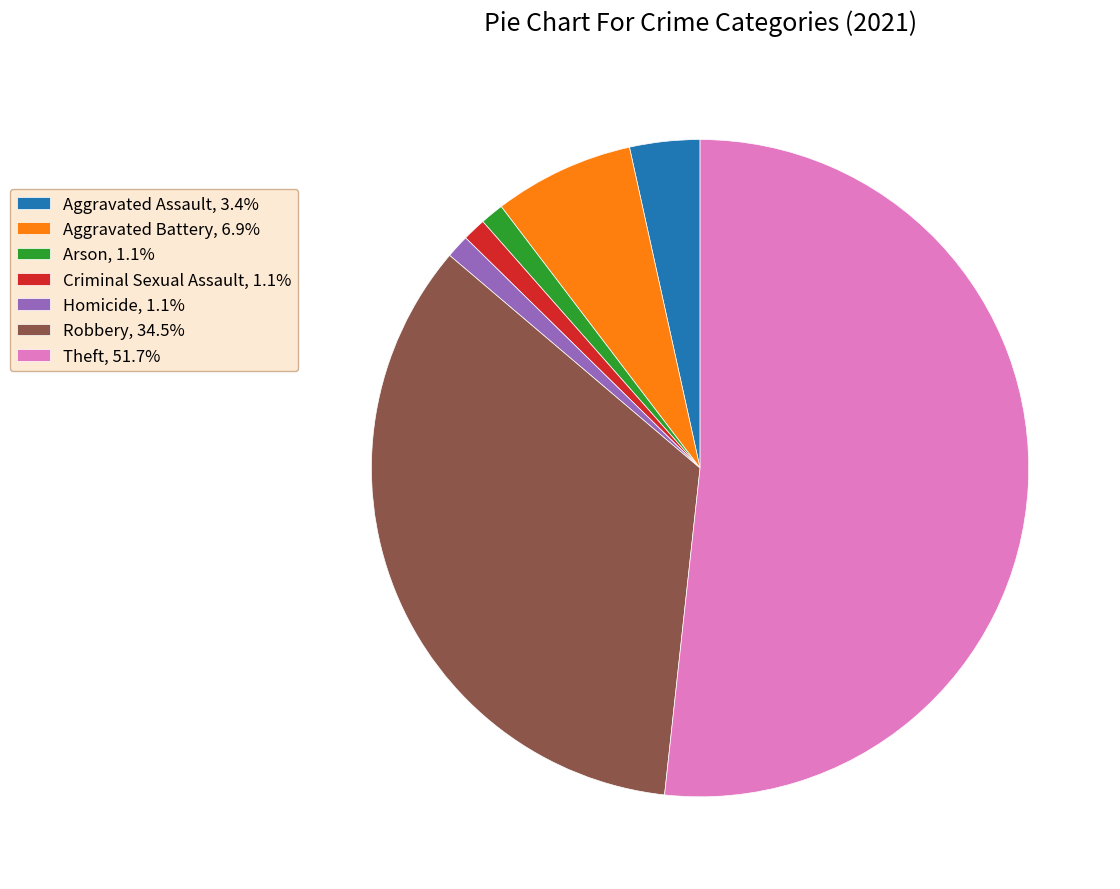

Count the number of slices in the pie.

7